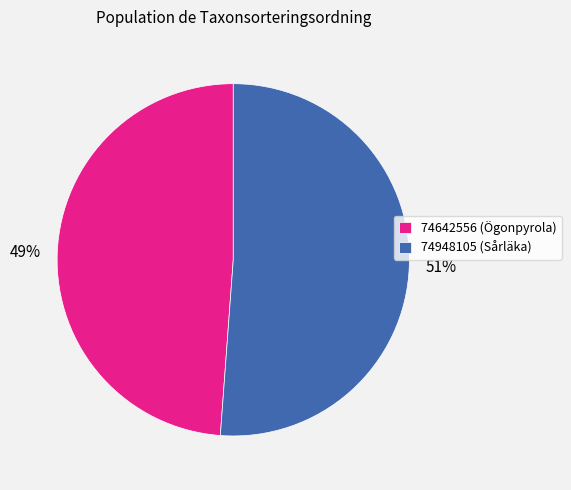

Which has a higher value, 74948105 or 74642556?

74948105